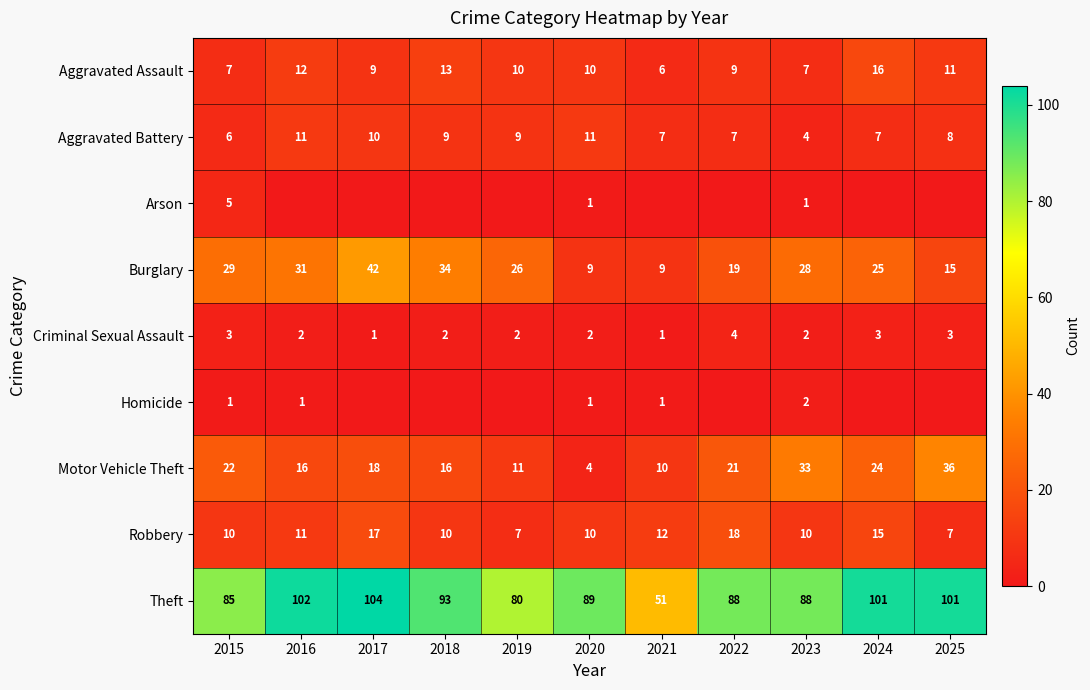

What is the approximate value of Burglary at 2018, to the nearest 5?

35